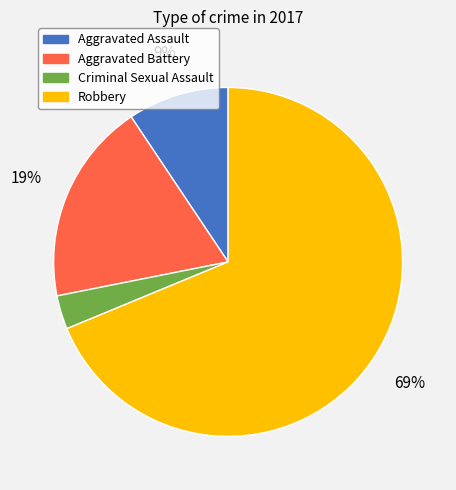

Count the number of slices in the pie.

4